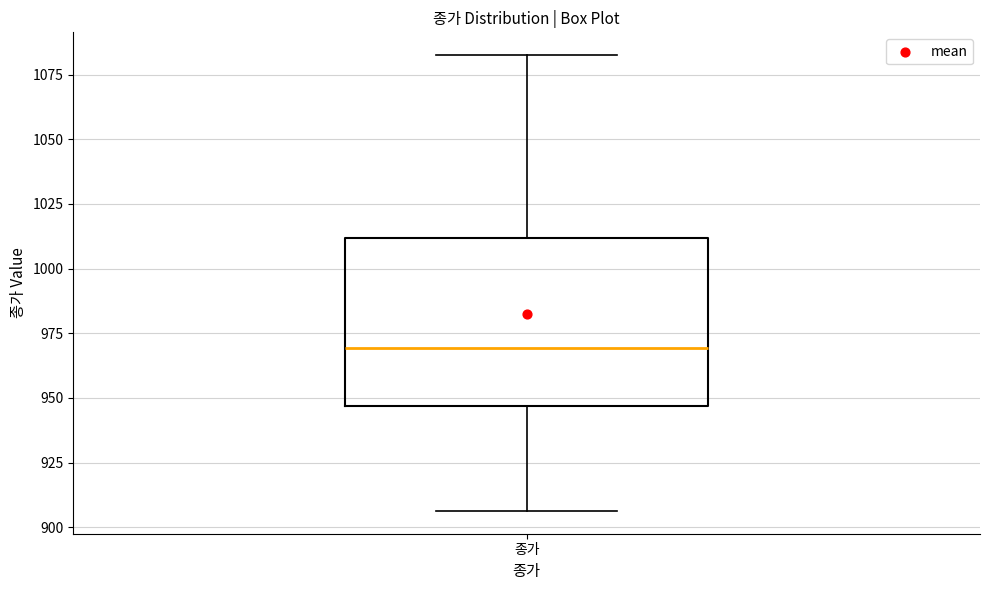

Where does the lower whisker of the box for 종가 end on the y-axis? The values are not printed on the chart, so give them approximately, as read against the axis.

905